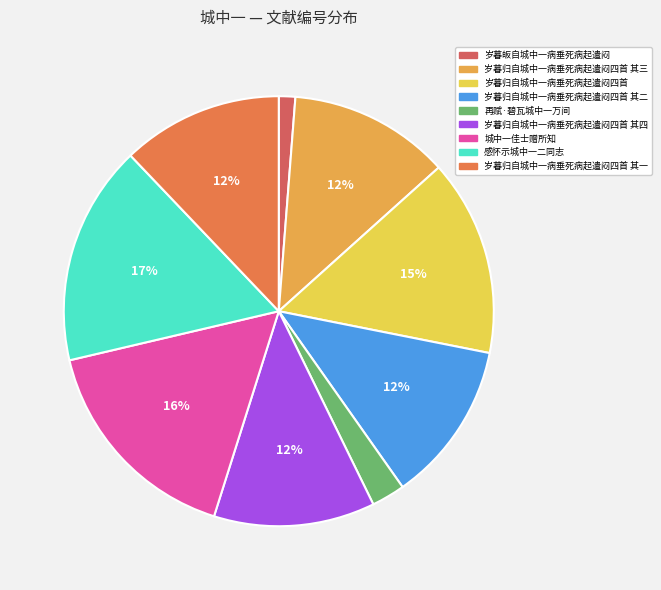

Rank the categories by value from lowest to highest.

岁暮皈自城中一病垂死病起遣闷, 再赋·碧瓦城中一万间, 岁暮归自城中一病垂死病起遣闷四首 其四, 岁暮归自城中一病垂死病起遣闷四首 其三, 岁暮归自城中一病垂死病起遣闷四首 其二, 岁暮归自城中一病垂死病起遣闷四首 其一, 岁暮归自城中一病垂死病起遣闷四首, 城中一佳士赠所知, 感怀示城中一二同志